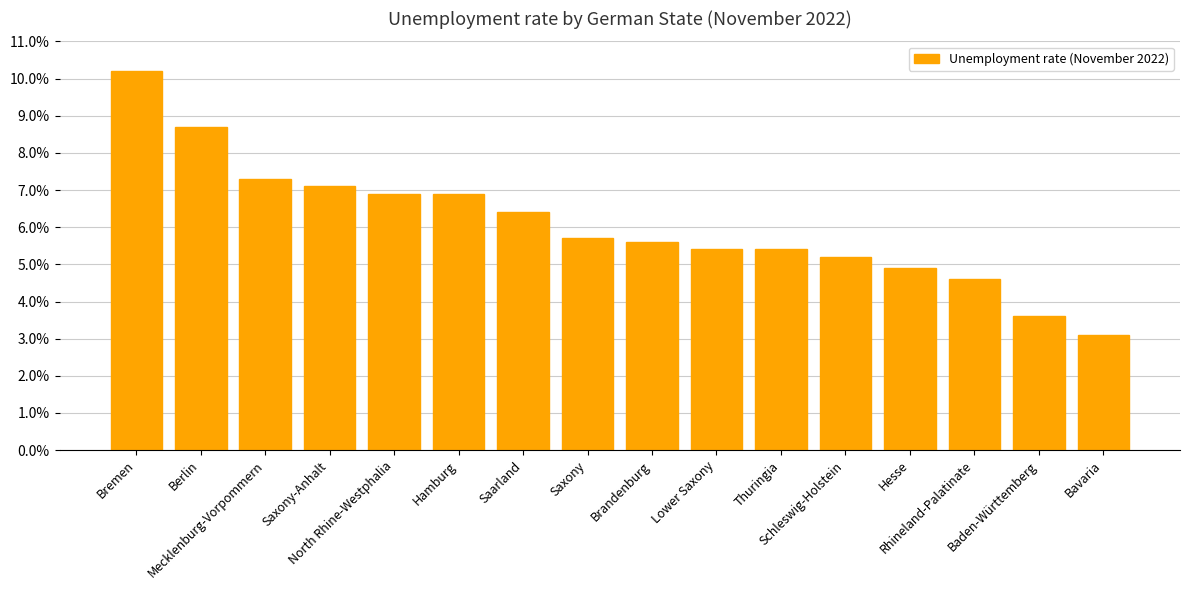

Does the chart contain any negative values?

No